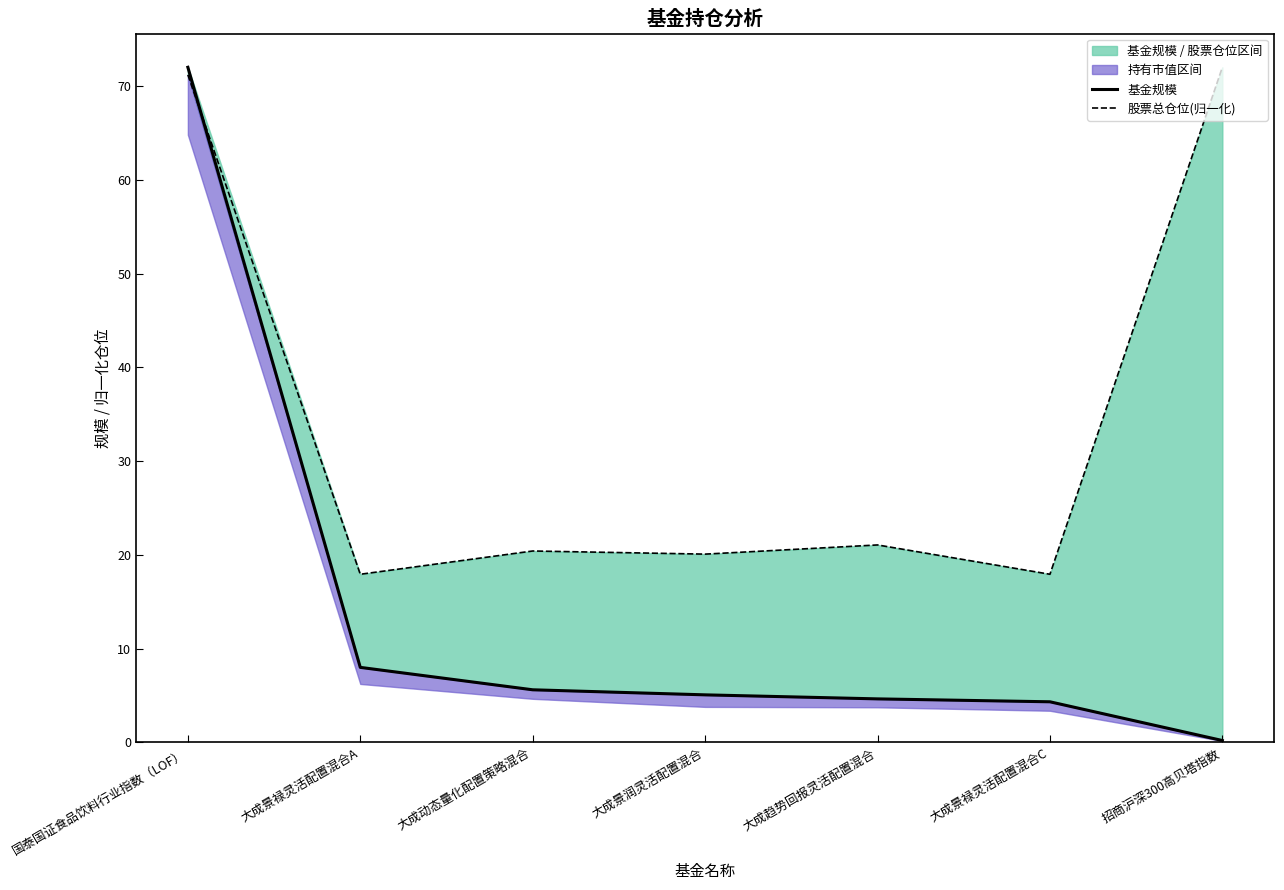

Which category has the highest value in the 股票总仓位(归一化) series?

招商沪深300高贝塔指数